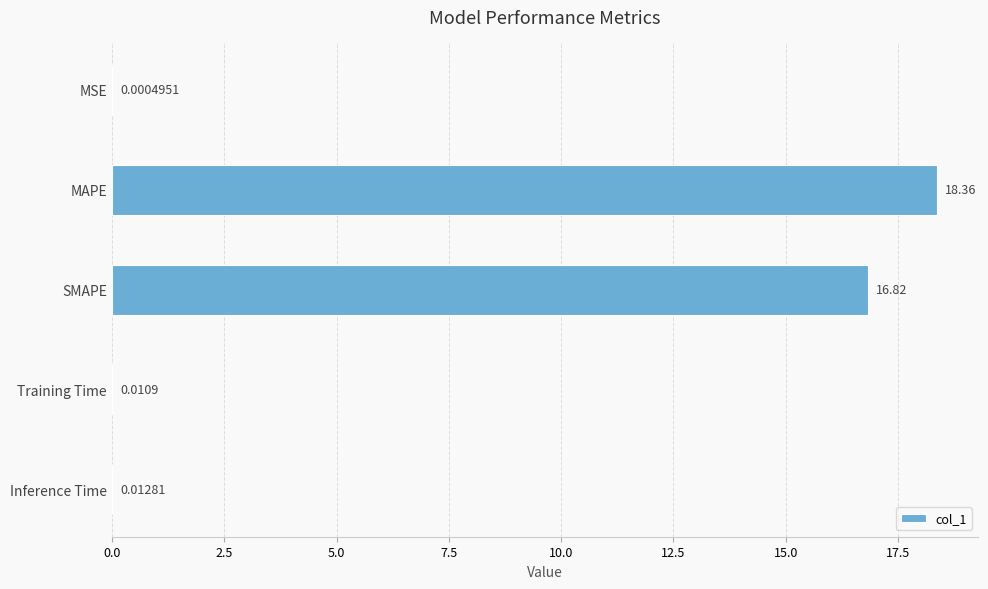

At which category does the chart reach its peak across all series?

MAPE